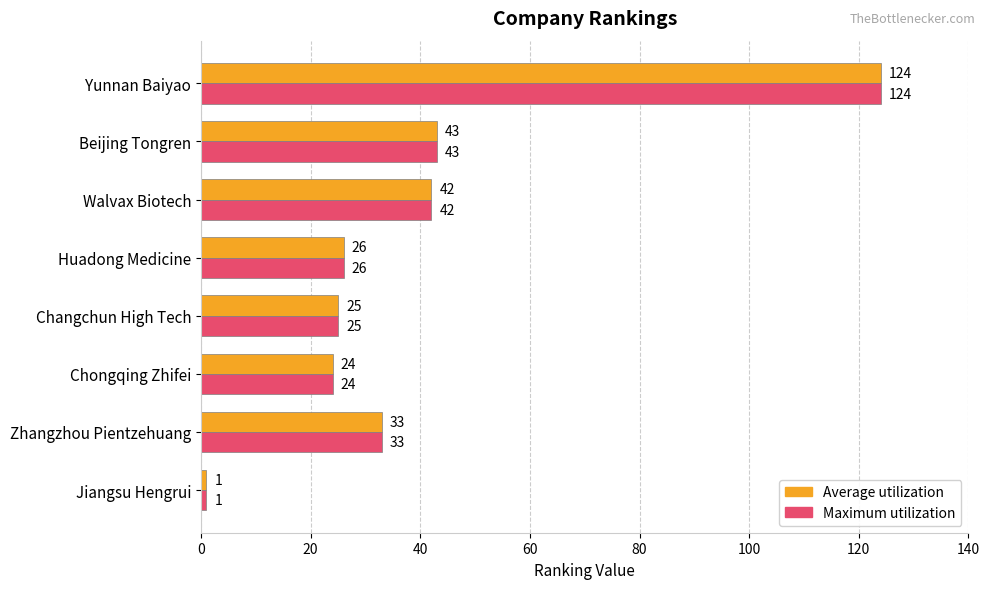

The Average utilization series shows 124 at Yunnan Baiyao. True or false?

True